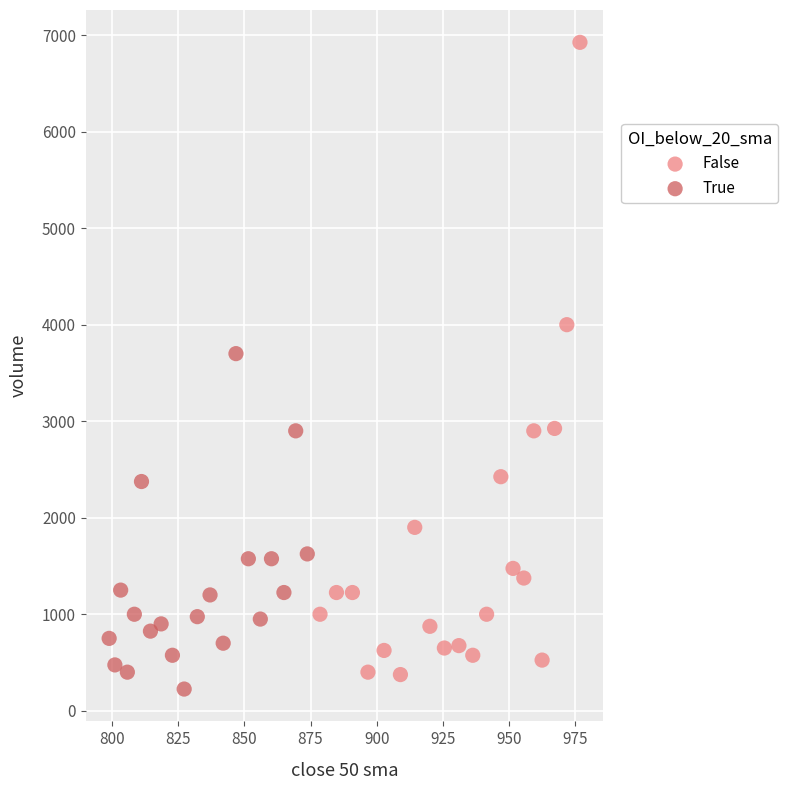

What are all the series names shown in the legend?

False, True